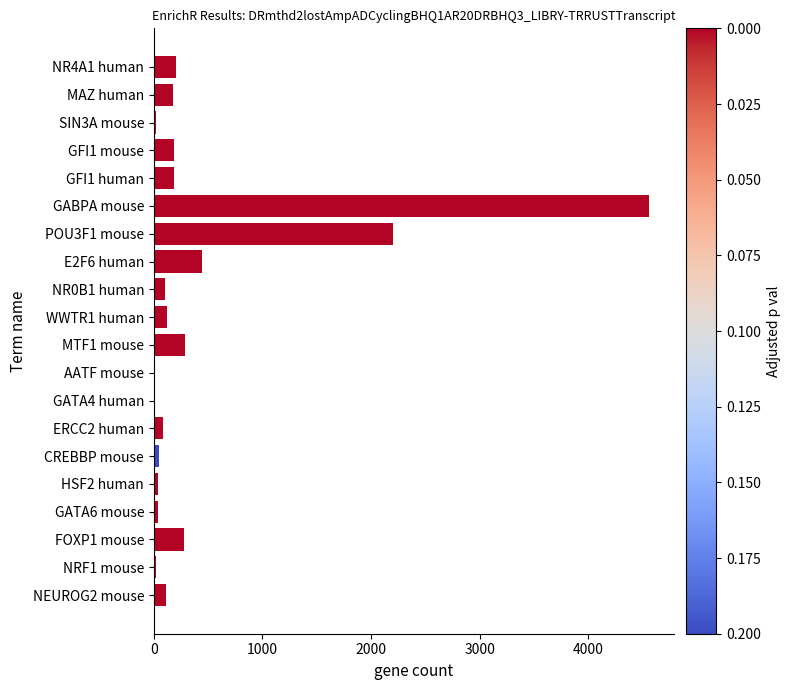

Count the number of data series in this chart.

1